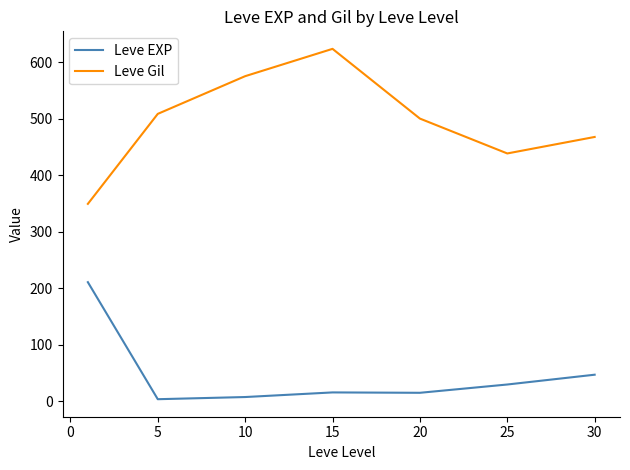

True or false: Leve EXP and Leve Gil cross at least once.

False